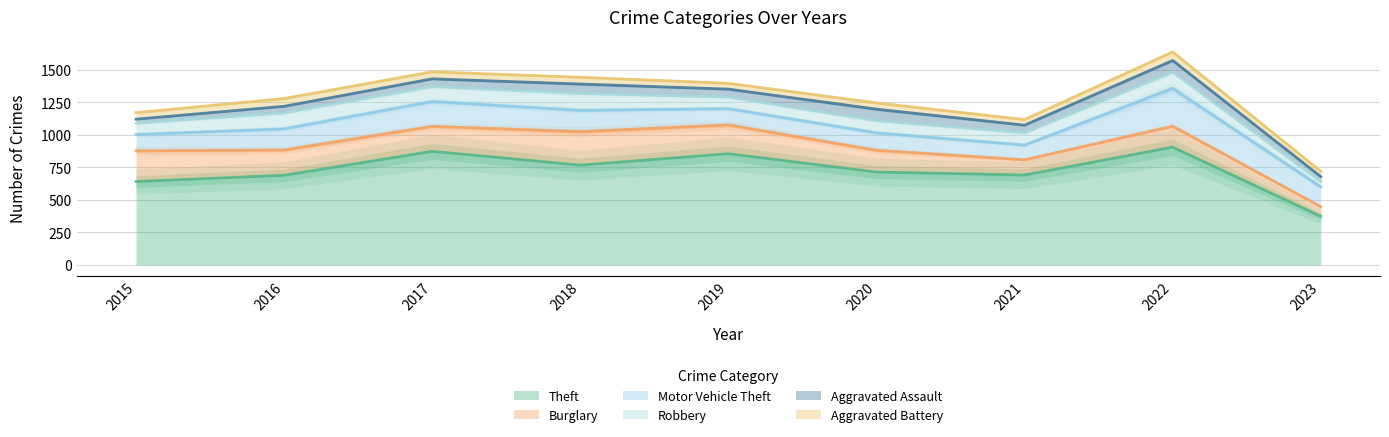

The value of Theft at 2017 is 262. True or false?

False